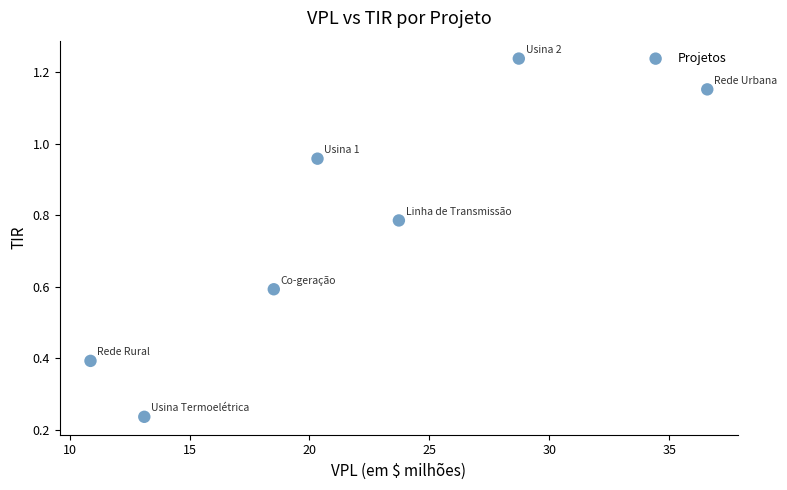

What is the range of X values (max minus min)?

25.7